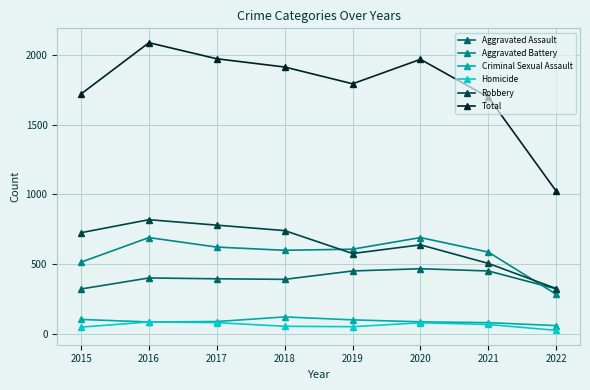

Between which two adjacent categories do Aggravated Battery and Aggravated Assault first intersect?

2021 and 2022